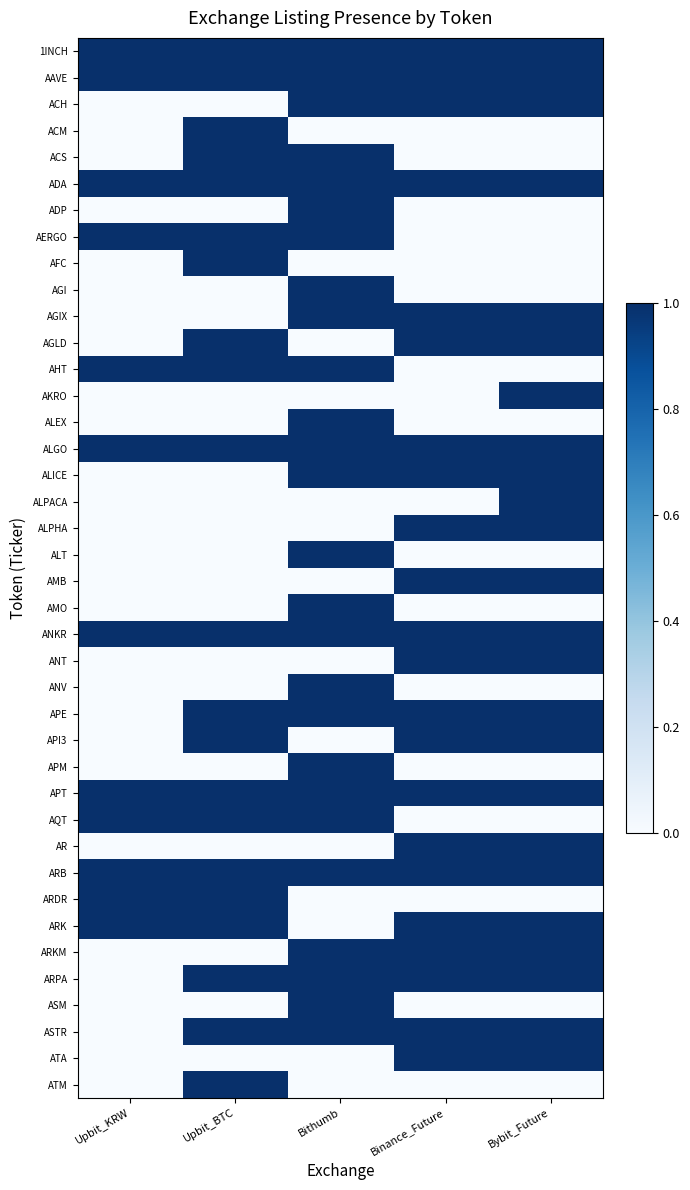

At Bybit_Future, list the series in order from smallest to largest.

ACM, ACS, ADP, AERGO, AFC, AGI, AHT, ALEX, ALT, AMO, ANV, APM, AQT, ARDR, ASM, ATM, 1INCH, AAVE, ACH, ADA, AGIX, AGLD, AKRO, ALGO, ALICE, ALPACA, ALPHA, AMB, ANKR, ANT, APE, API3, APT, AR, ARB, ARK, ARKM, ARPA, ASTR, ATA